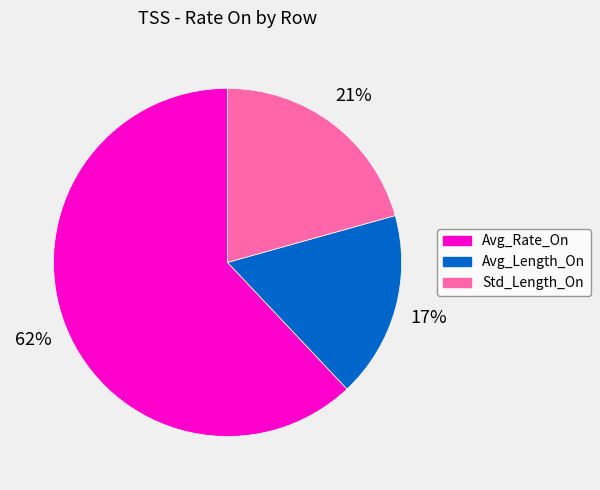

The Avg_Length_On slice represents 17% of the pie. True or false?

True